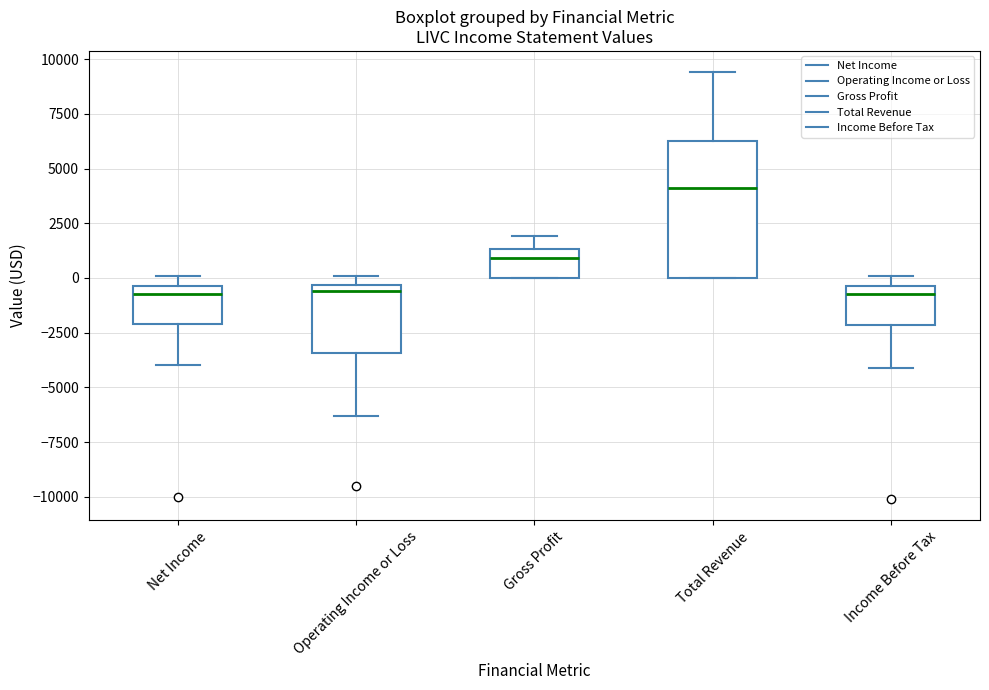

Which box has the highest median line?

Total Revenue